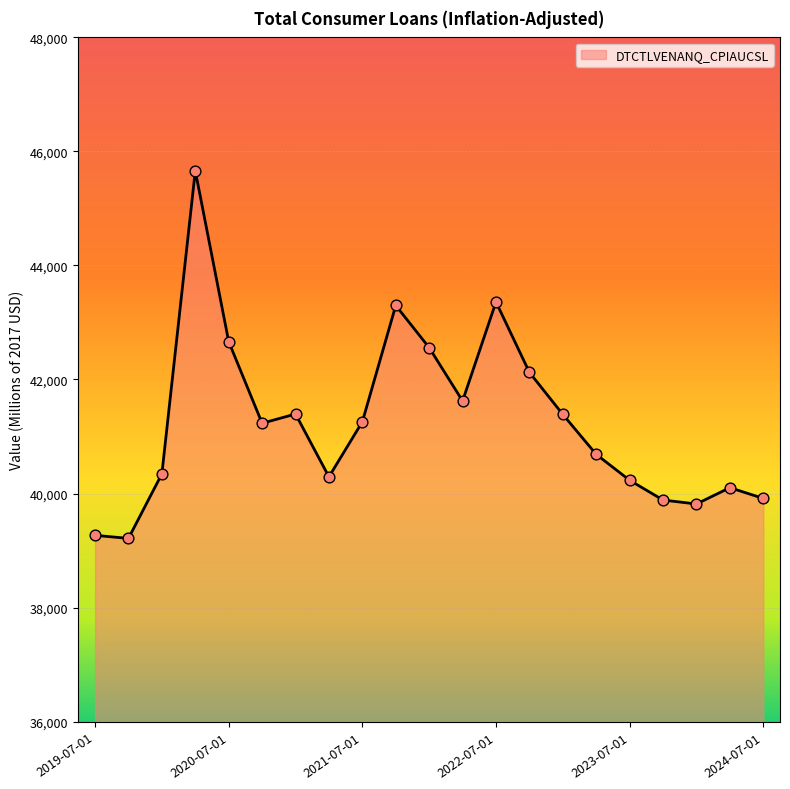

What is the maximum value shown in the chart?

45660.6